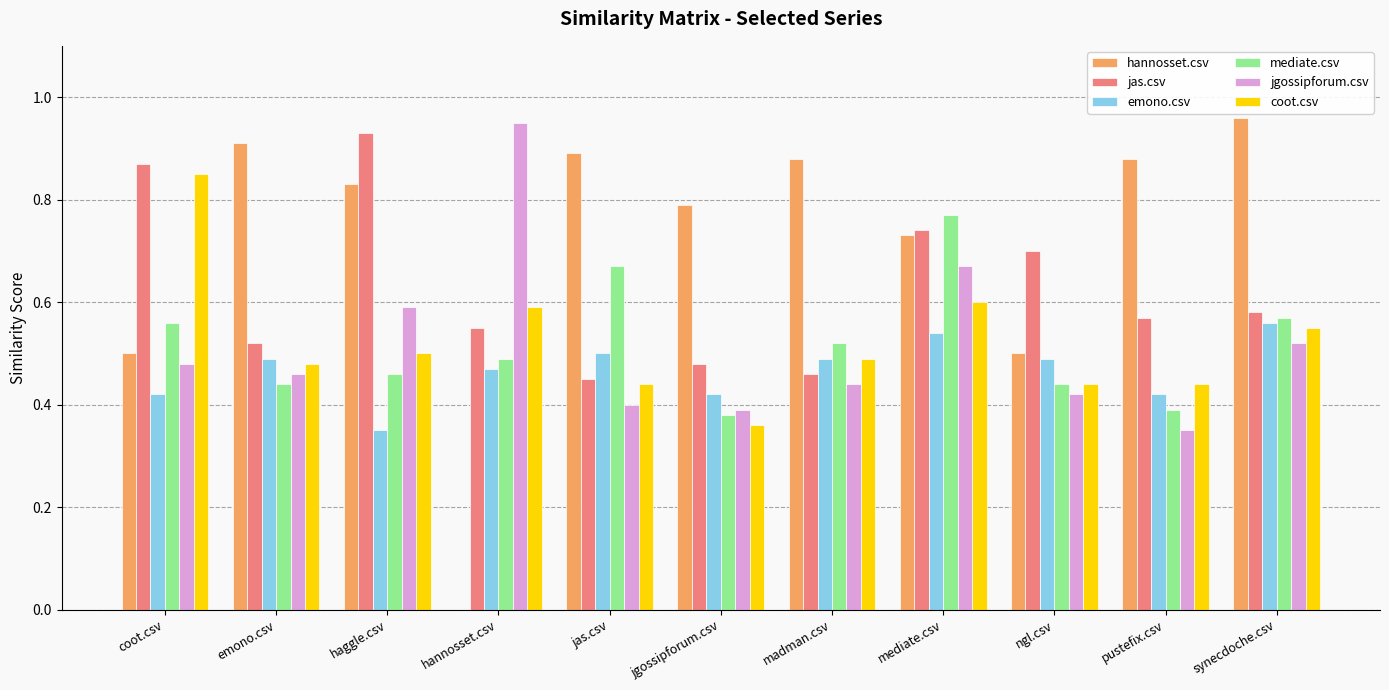

What is the sum of the hannosset.csv values at jgossipforum.csv and pustefix.csv?

1.7